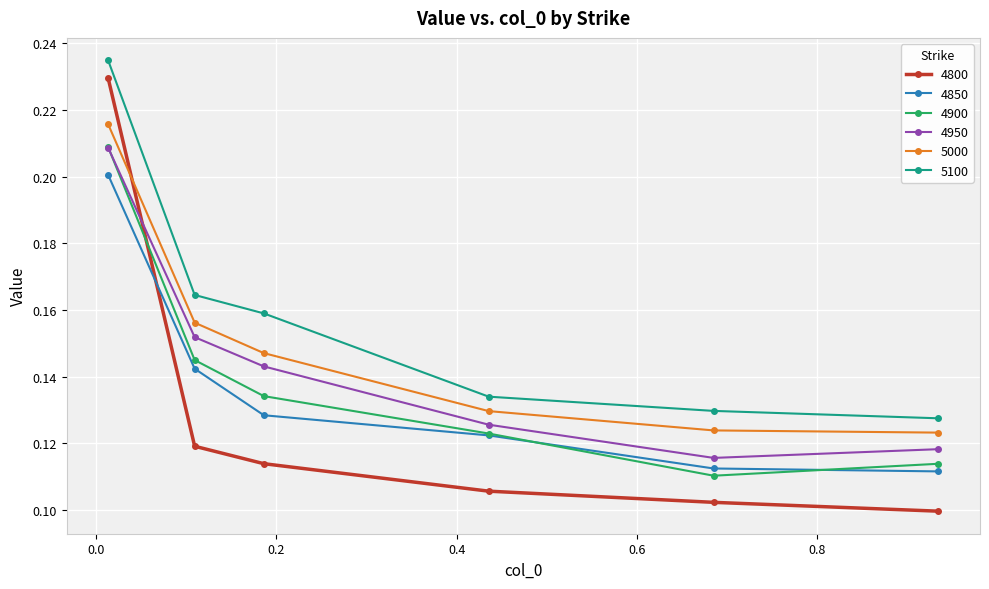

True or false: 5000 and 4850 cross at least once.

False